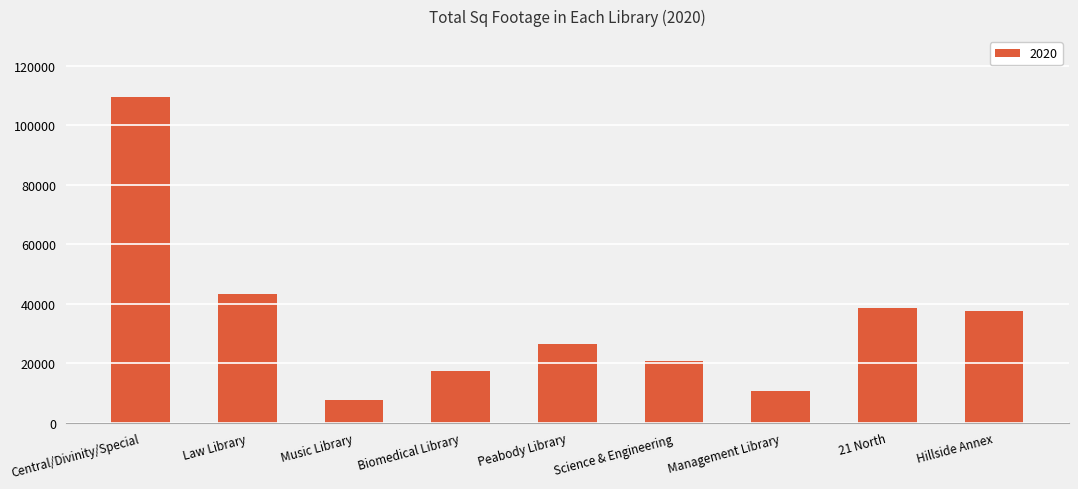

What is the sum of the values at Management Library and 21 North?

49168